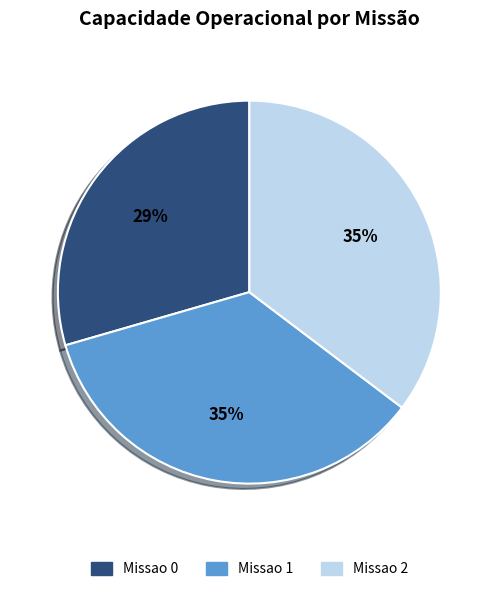

How many segments does this pie chart have?

3